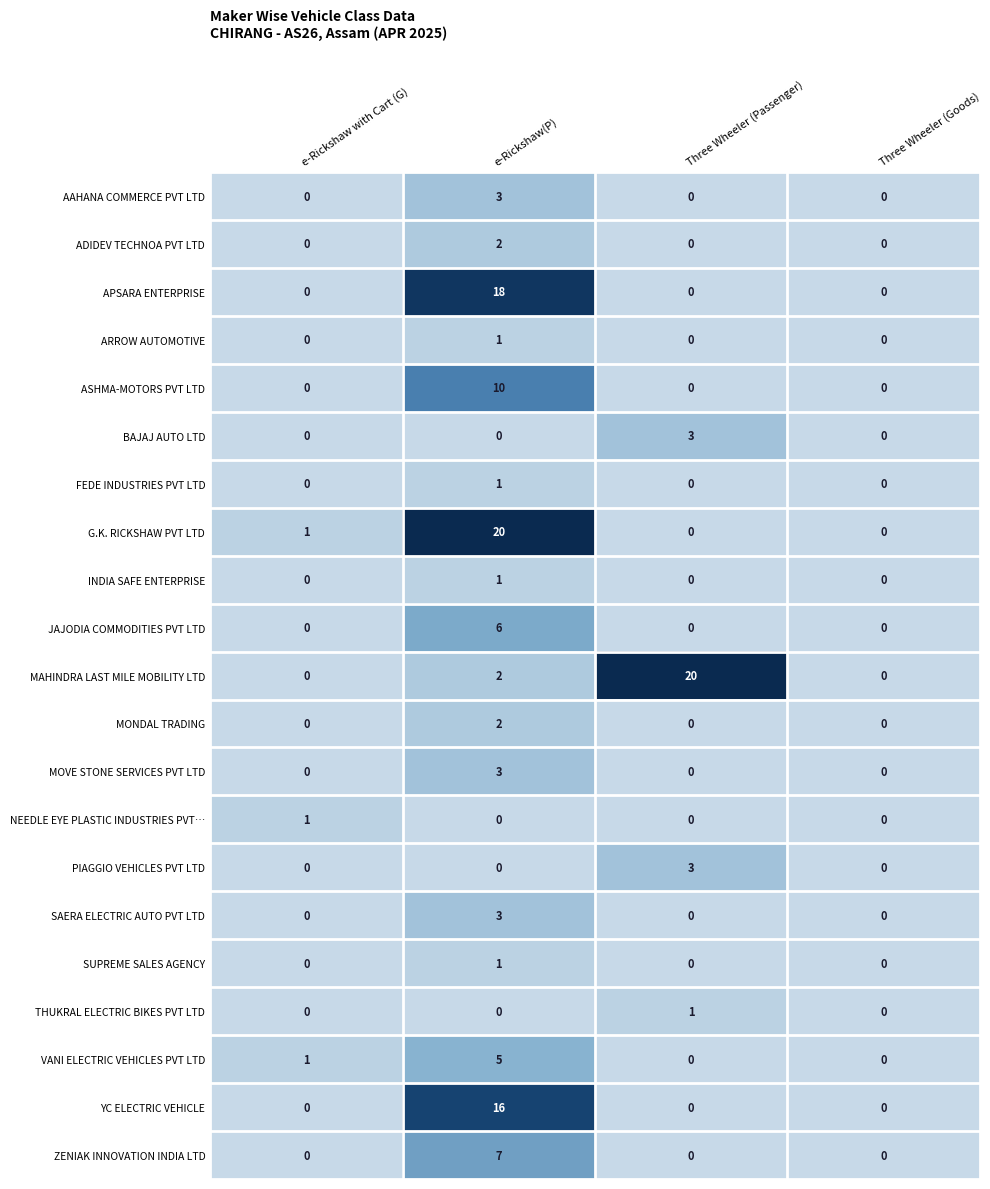

The value of JAJODIA COMMODITIES PVT LTD at e-Rickshaw with Cart (G) is -2. True or false?

False